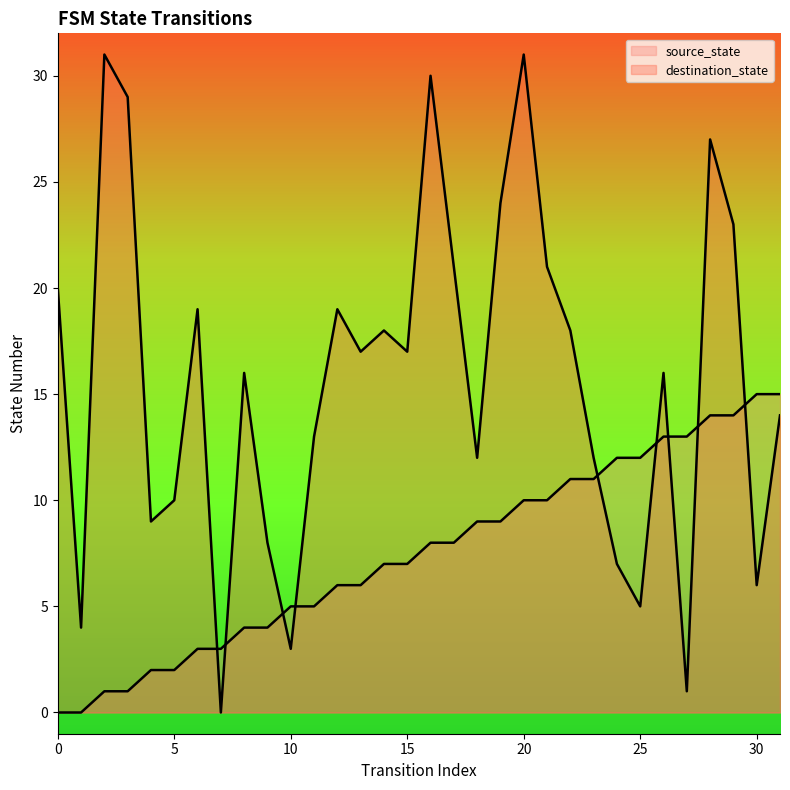

Is the value of destination_state at 15 greater than the value of source_state at 5?

Yes